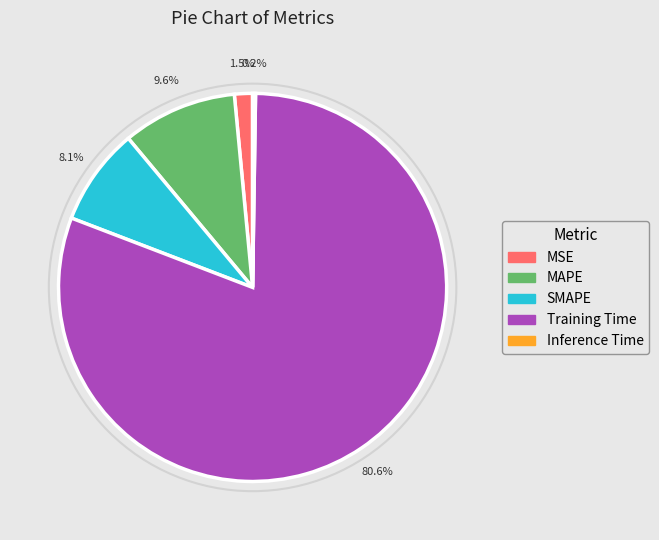

Between MAPE and Training Time, which is larger?

Training Time